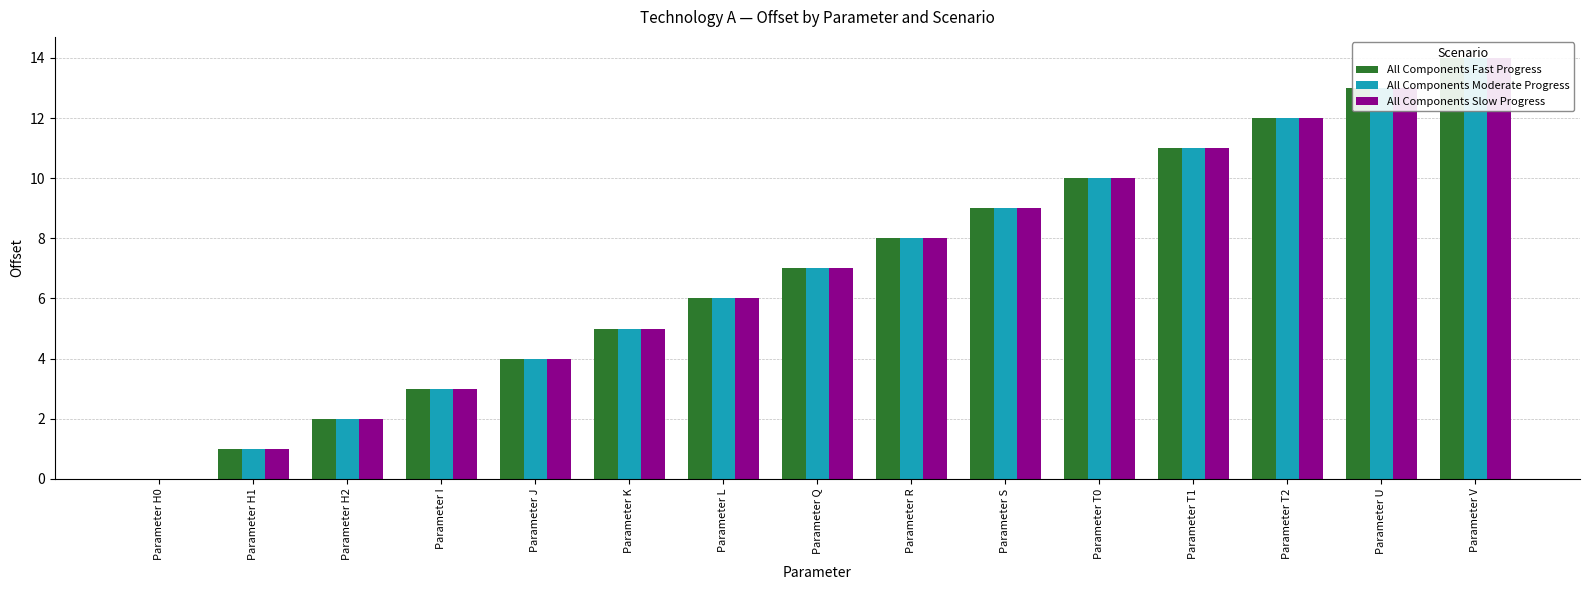

The All Components Fast Progress series shows 3 at Parameter T1. True or false?

False